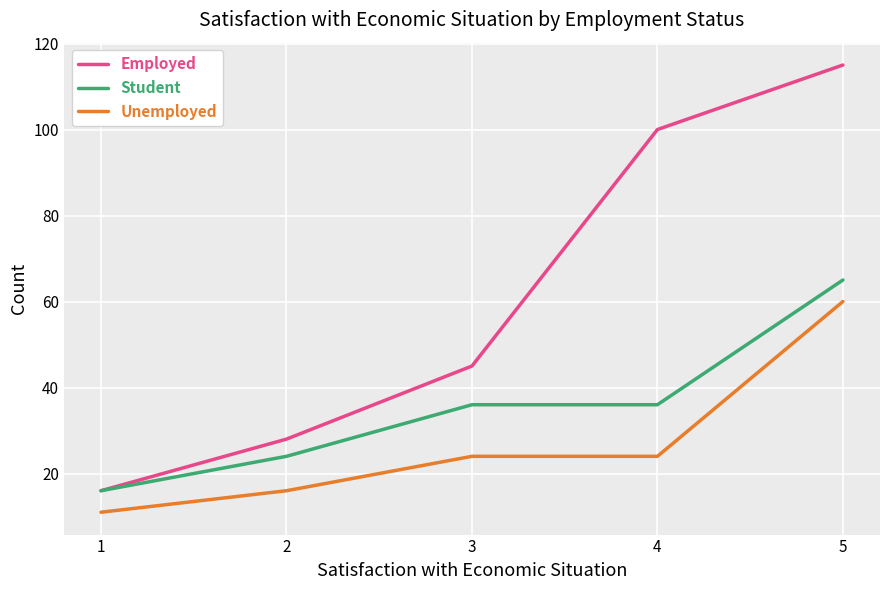

How many categories are shown in the chart?

5